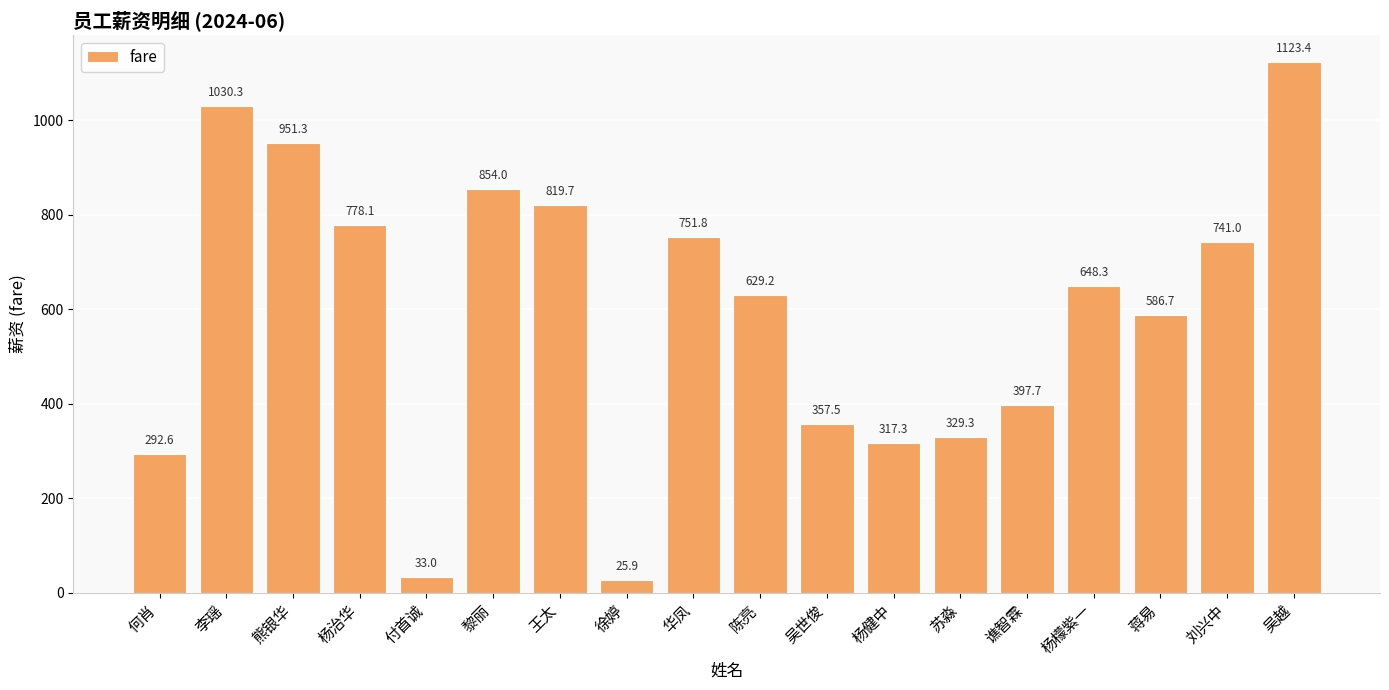

What is the change in value from 何肖 to 刘兴中?

+448.4